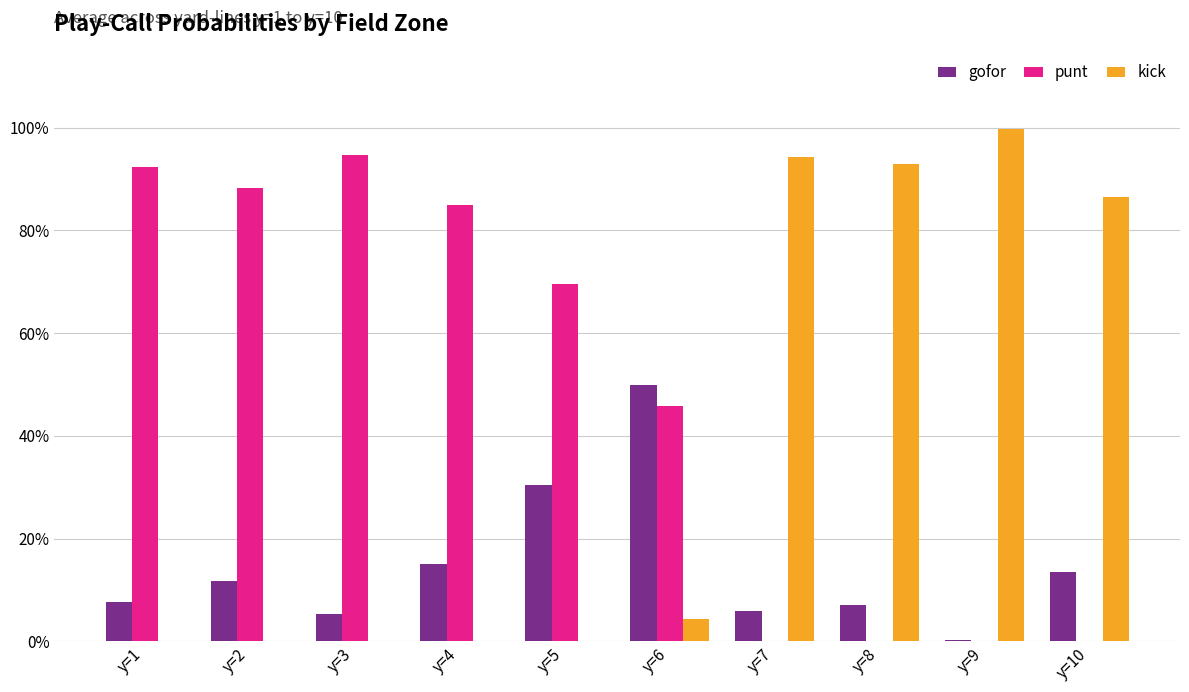

Which label corresponds to the largest value in the chart?

y=9